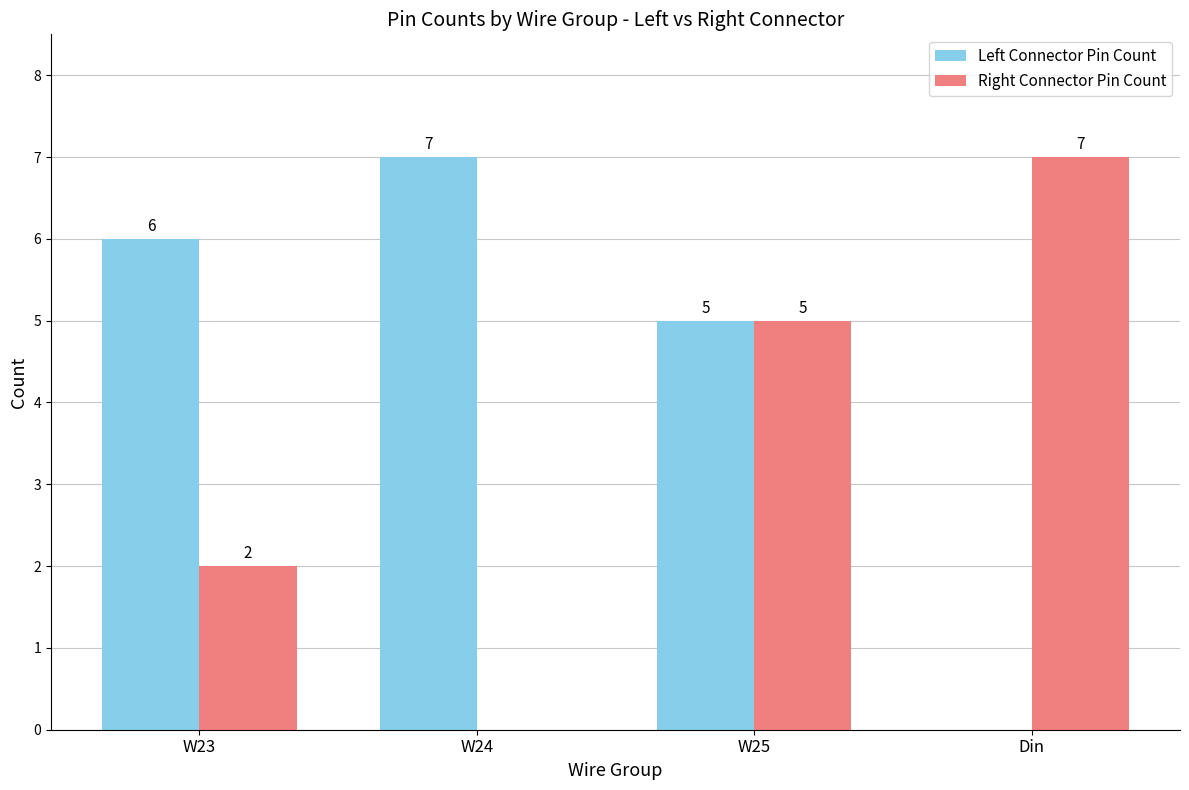

Where is Right Connector Pin Count nearest to the value 3?

W23